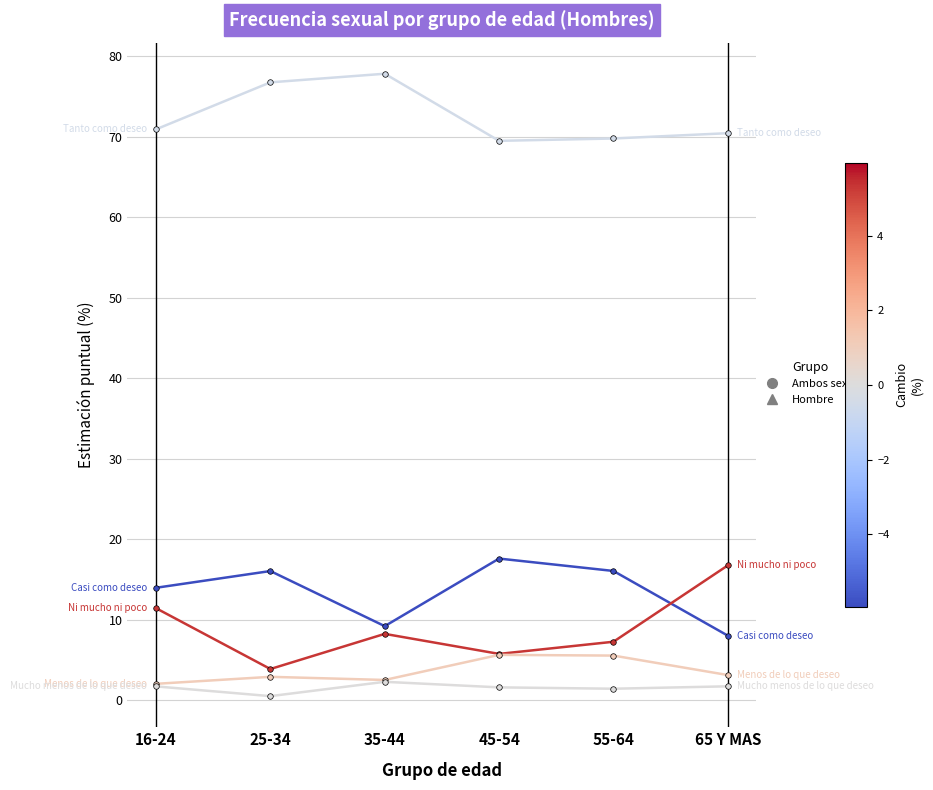

What is the difference between the highest and lowest values at 25-34?

76.3